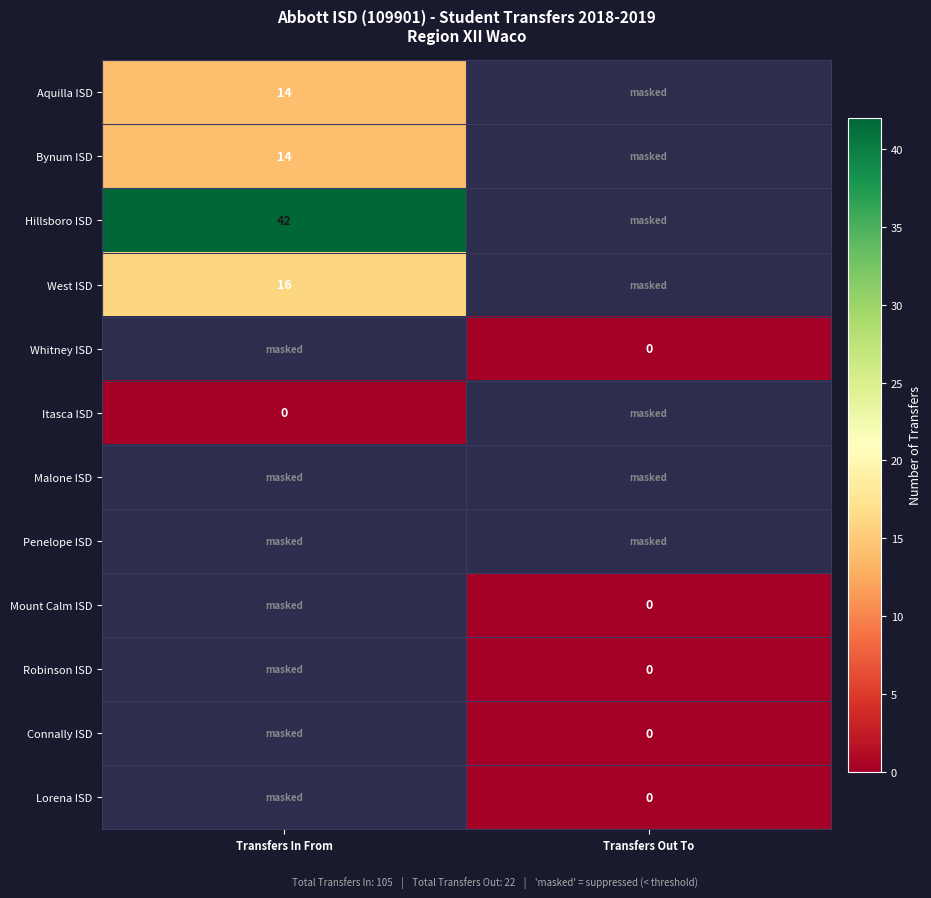

Which category has the highest value in the Hillsboro ISD series?

Transfers In From